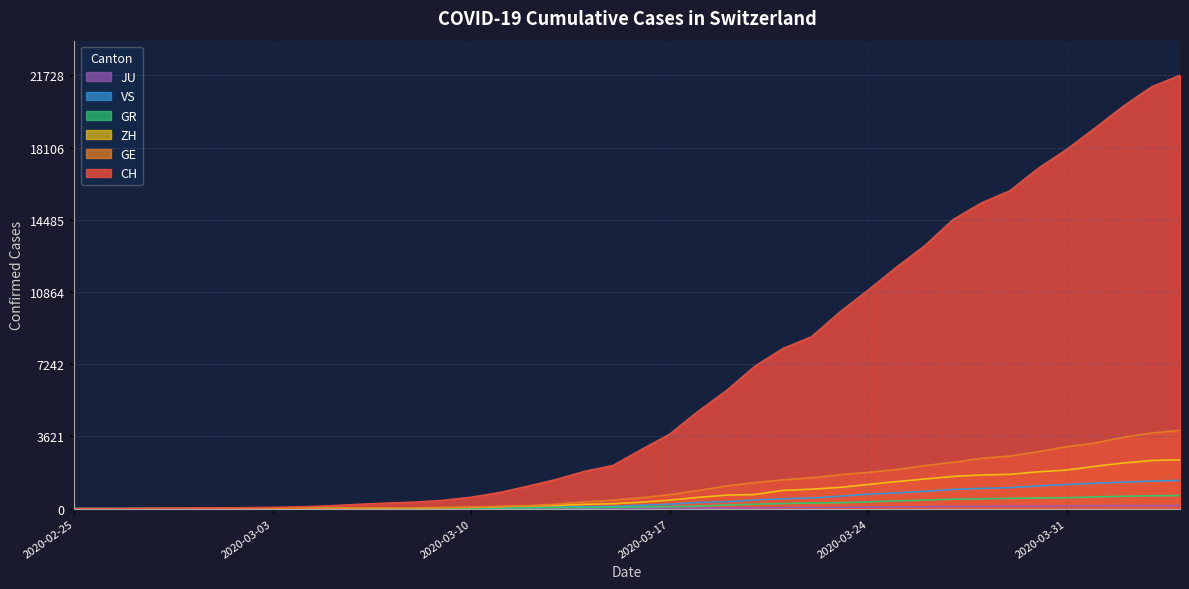

At which category is the sum across all series the highest?

2020-04-04